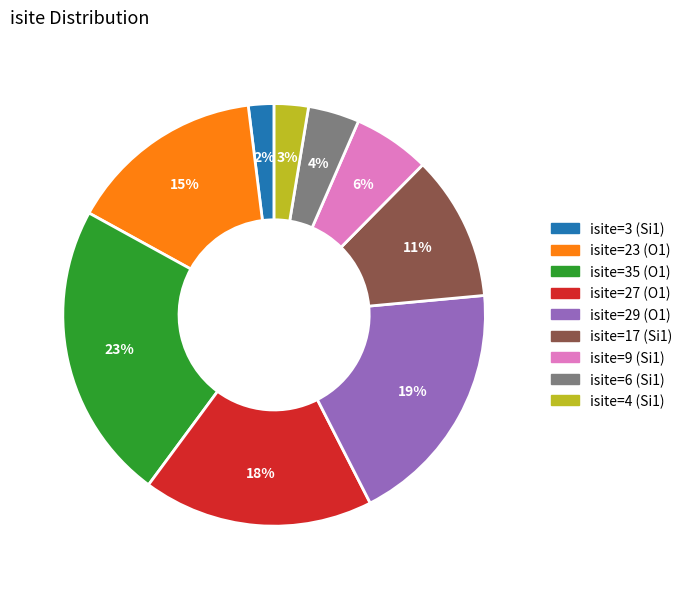

To the nearest percent, what is the difference between the largest and smallest slice percentages?

21%